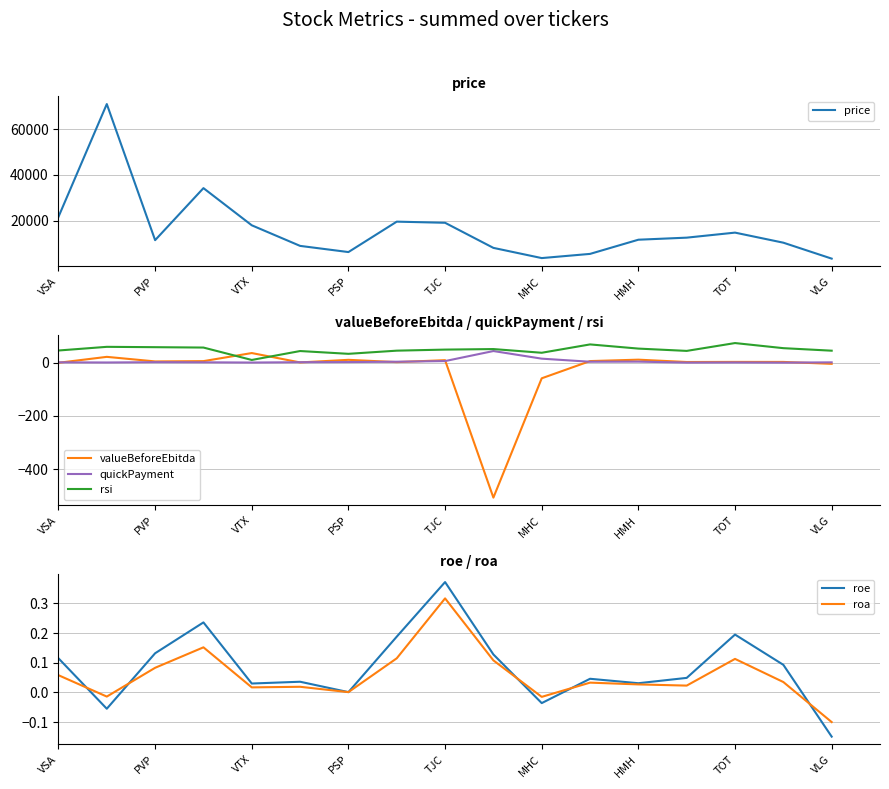

Which category has the lowest value in the rsi series?

VTX